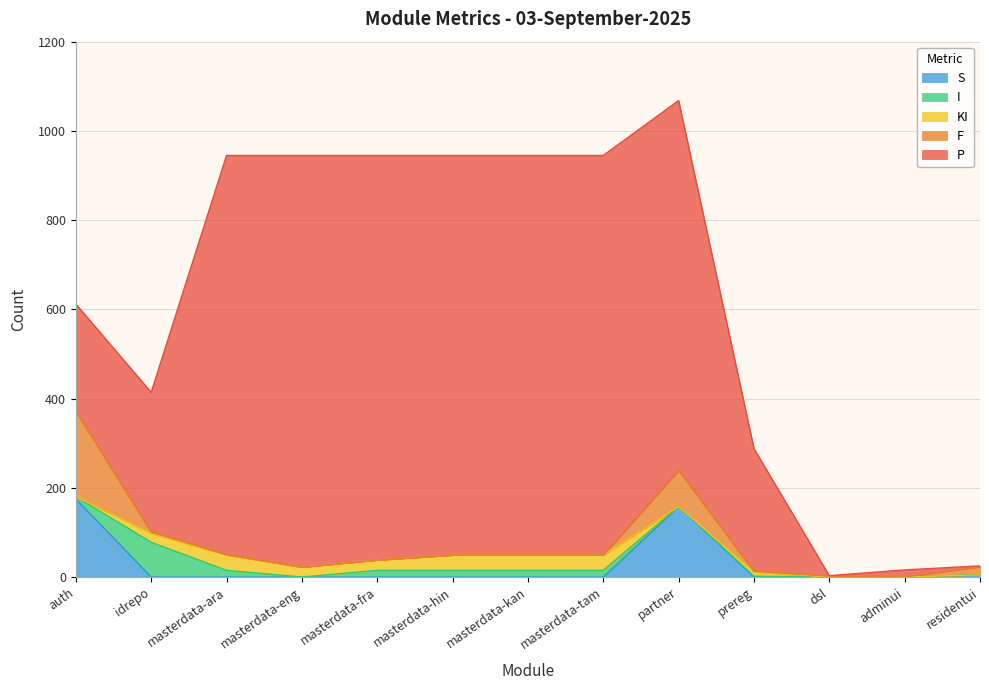

At how many categories does at least one series exceed 84?

10